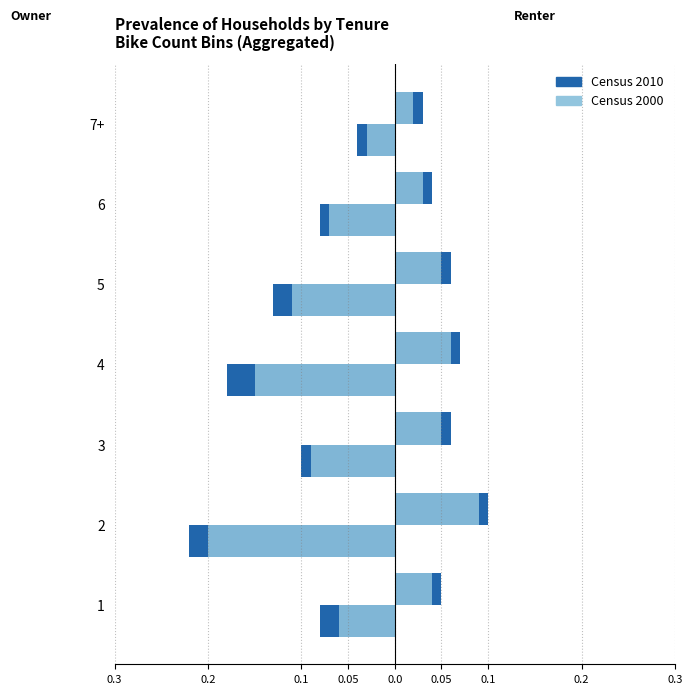

What is the difference between the Census 2010 values at 6 and 4?

0.1